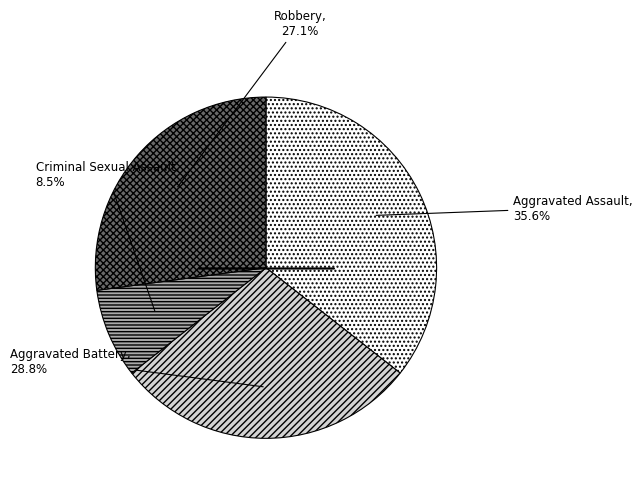

Does any single category account for the majority?

No